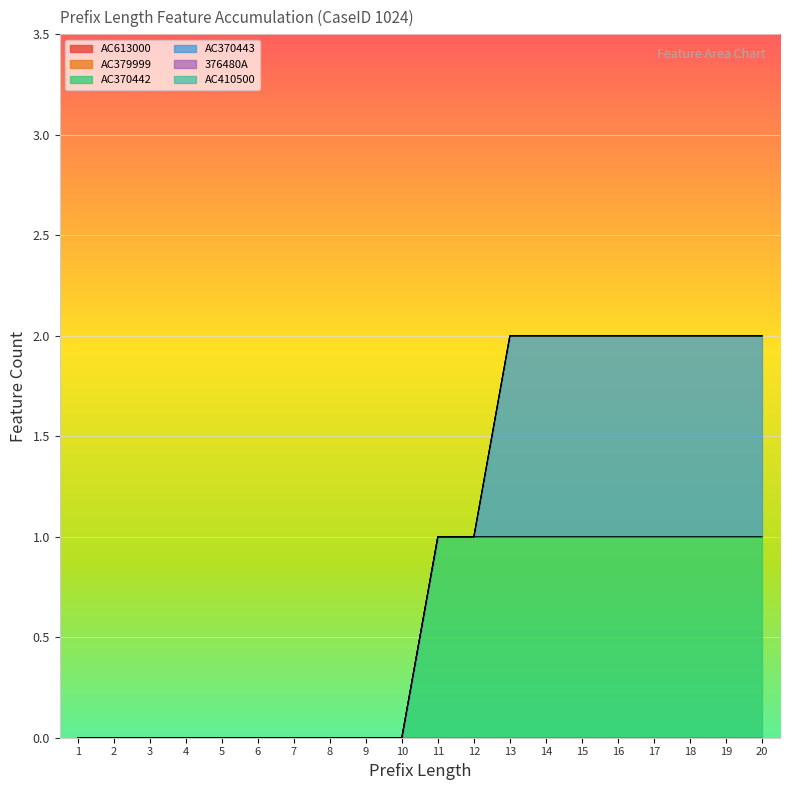

Reading right to left, what are all the values shown in this chart?

AC613000: 0	0	0	0	0	0	0	0	0	0	0	0	0	0	0	0	0	0	0	0
AC379999: 0	0	0	0	0	0	0	0	0	0	0	0	0	0	0	0	0	0	0	0
AC370442: 1	1	1	1	1	1	1	1	1	1	0	0	0	0	0	0	0	0	0	0
AC370443: 1	1	1	1	1	1	1	1	0	0	0	0	0	0	0	0	0	0	0	0
376480A: 0	0	0	0	0	0	0	0	0	0	0	0	0	0	0	0	0	0	0	0
AC410500: 0	0	0	0	0	0	0	0	0	0	0	0	0	0	0	0	0	0	0	0